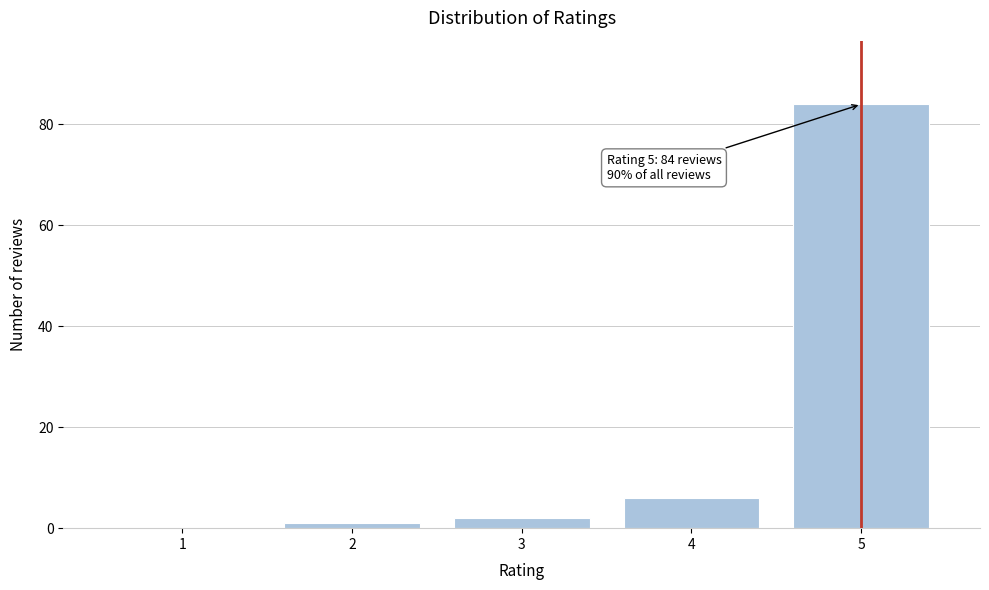

Reading left to right, what are all the values shown in this chart?

1=0	2=1	3=2	4=6	5=84